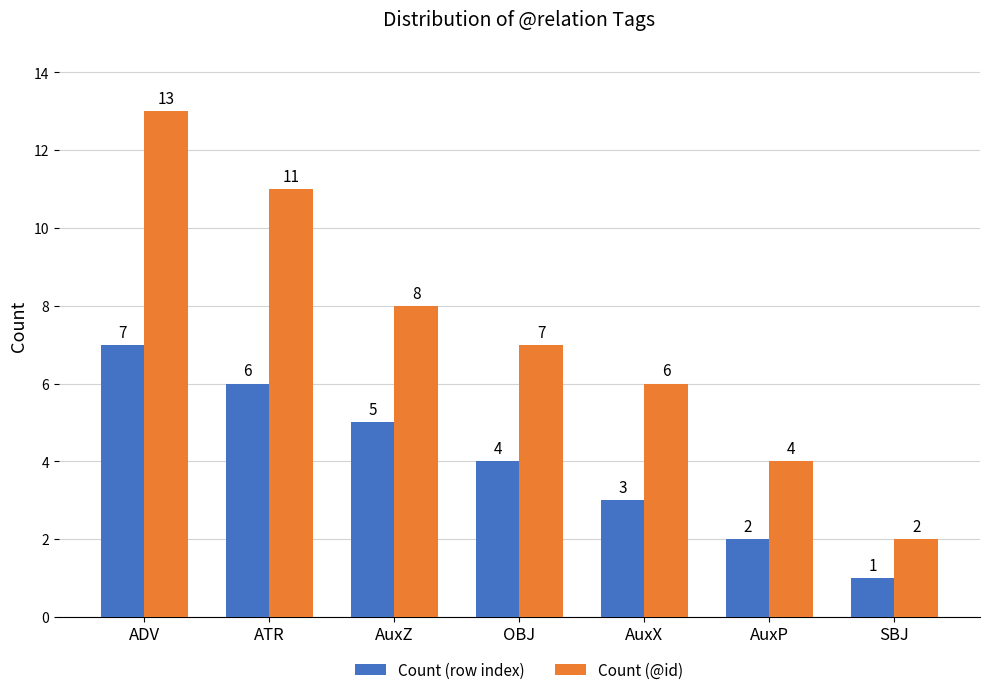

Which series has the largest range (max minus min)?

Count (@id)